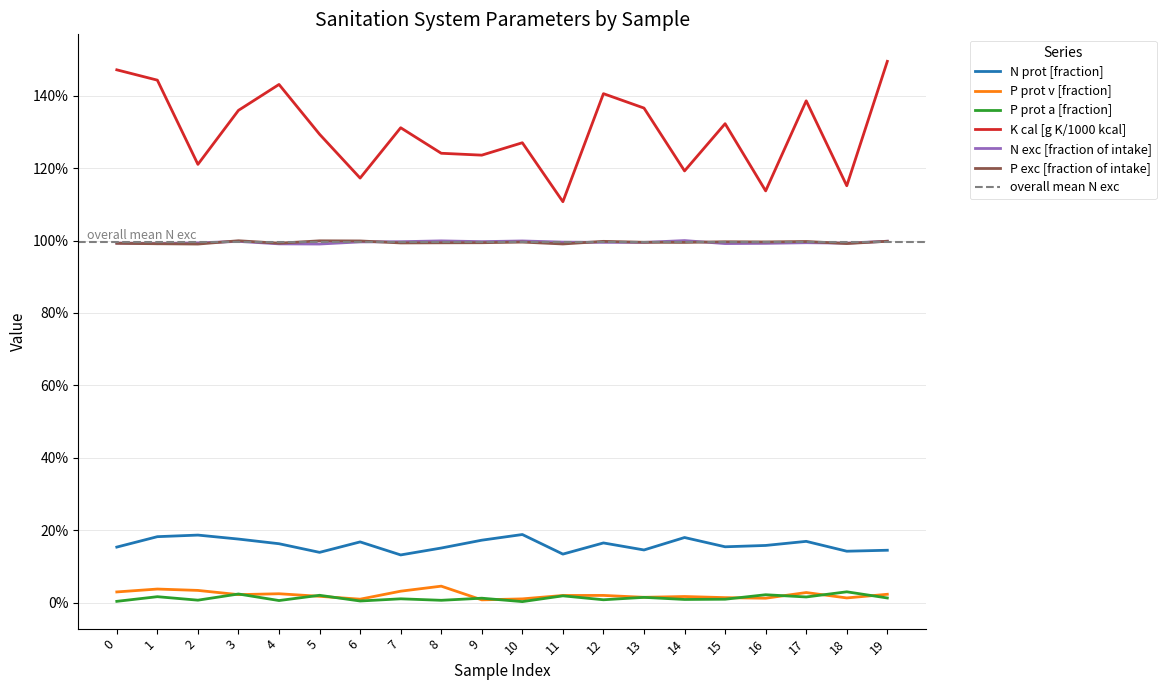

The value of N prot [fraction] at 14 is 0.3. True or false?

False